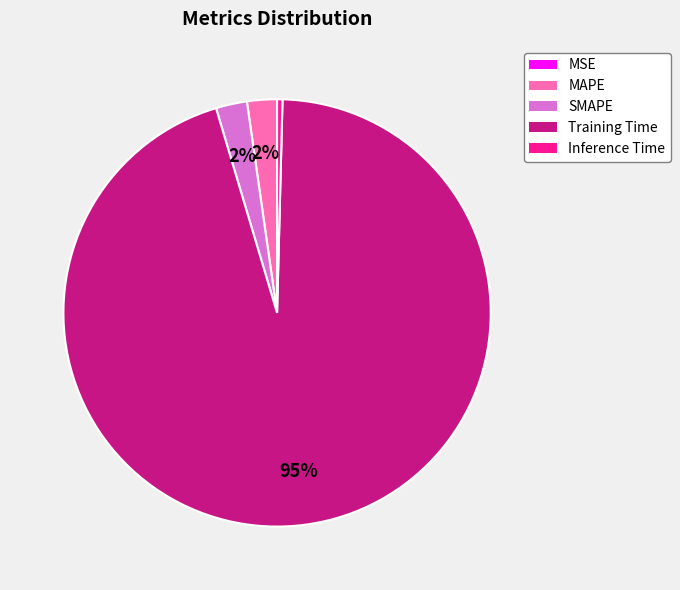

Between MAPE and Inference Time, which is larger?

MAPE